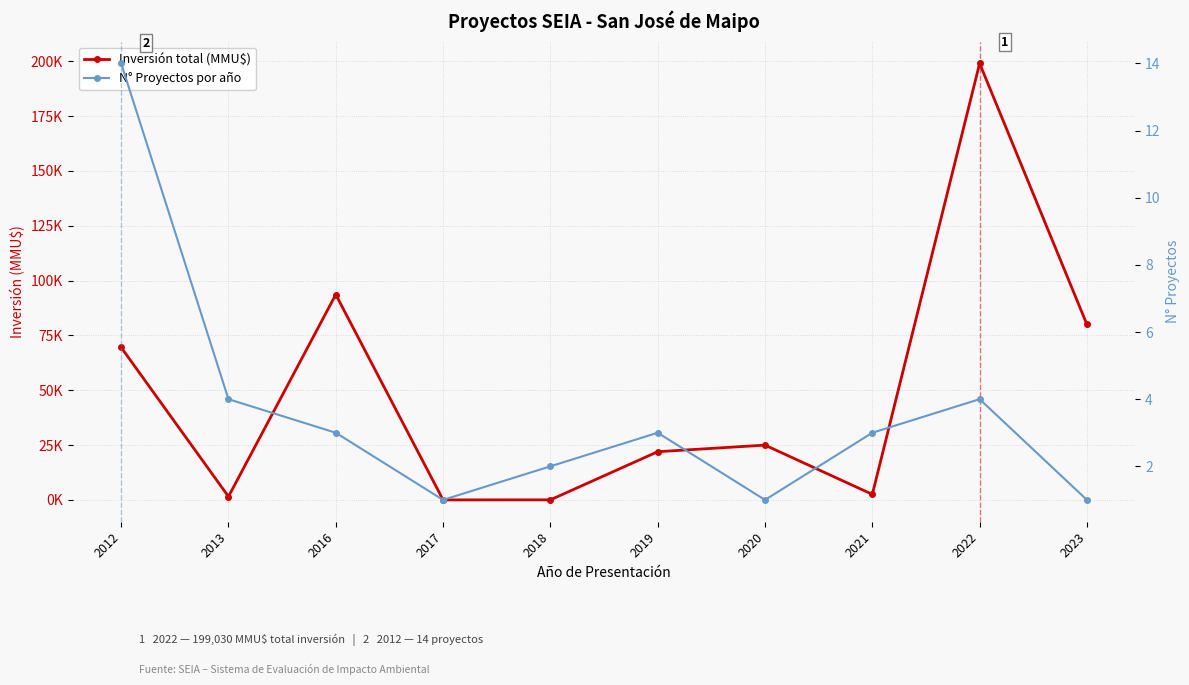

In N° Proyectos por año, how many points are lower than both neighbors (excluding endpoints)?

2